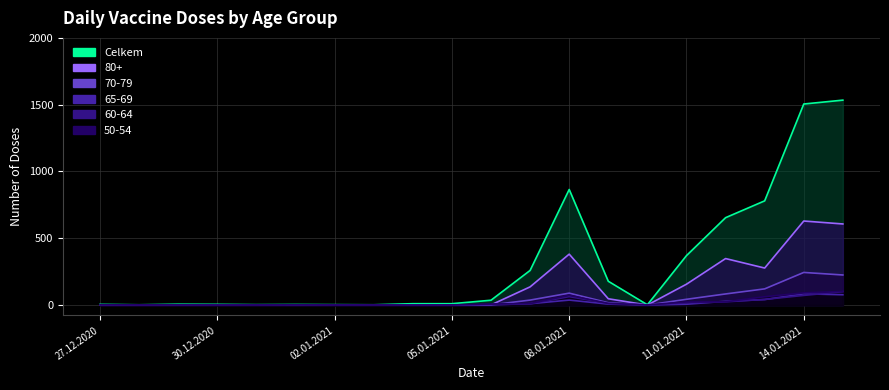

What is the average value of the 65-69 series?

15